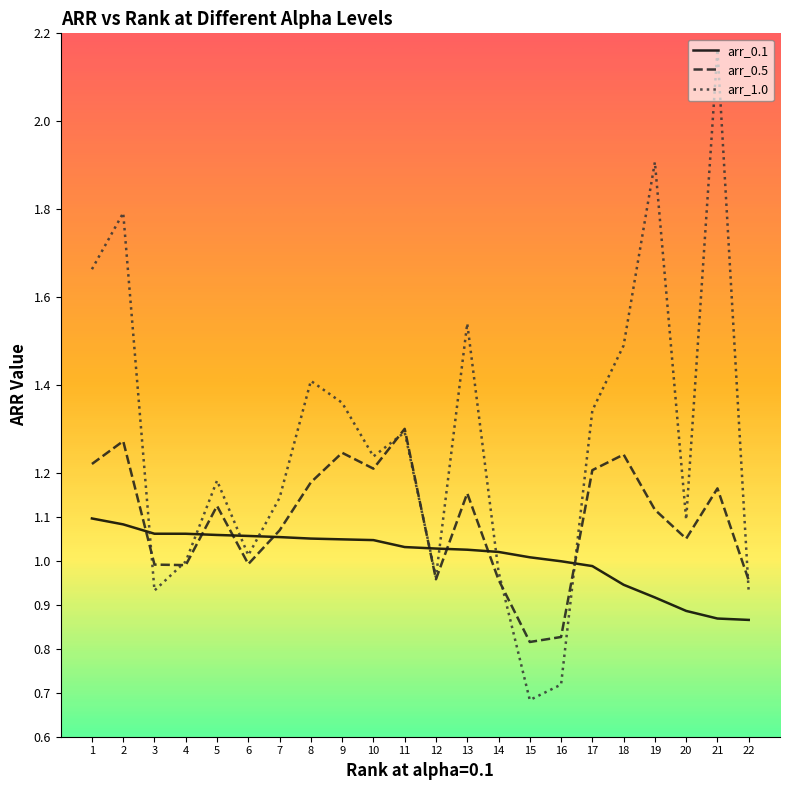

Rank the series by their average value, from lowest to highest.

arr_0.1, arr_0.5, arr_1.0